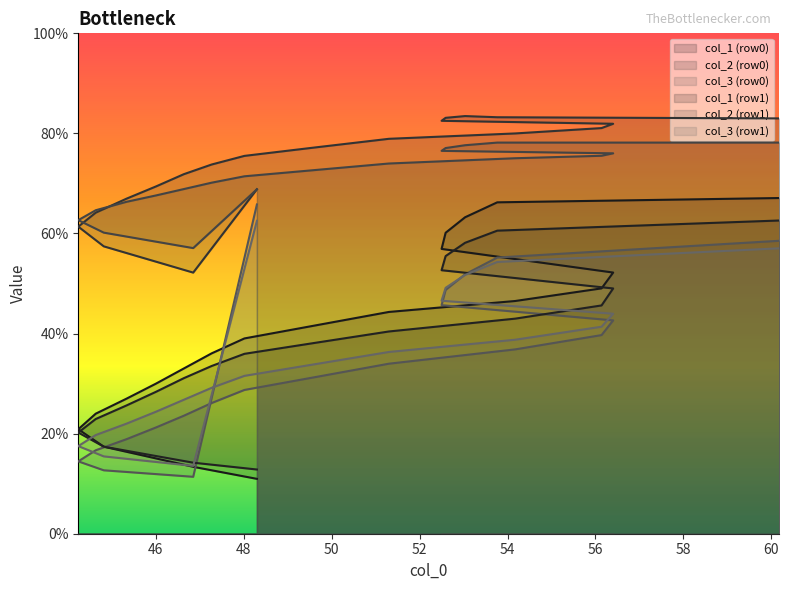

At how many categories does at least one series exceed 34?

2